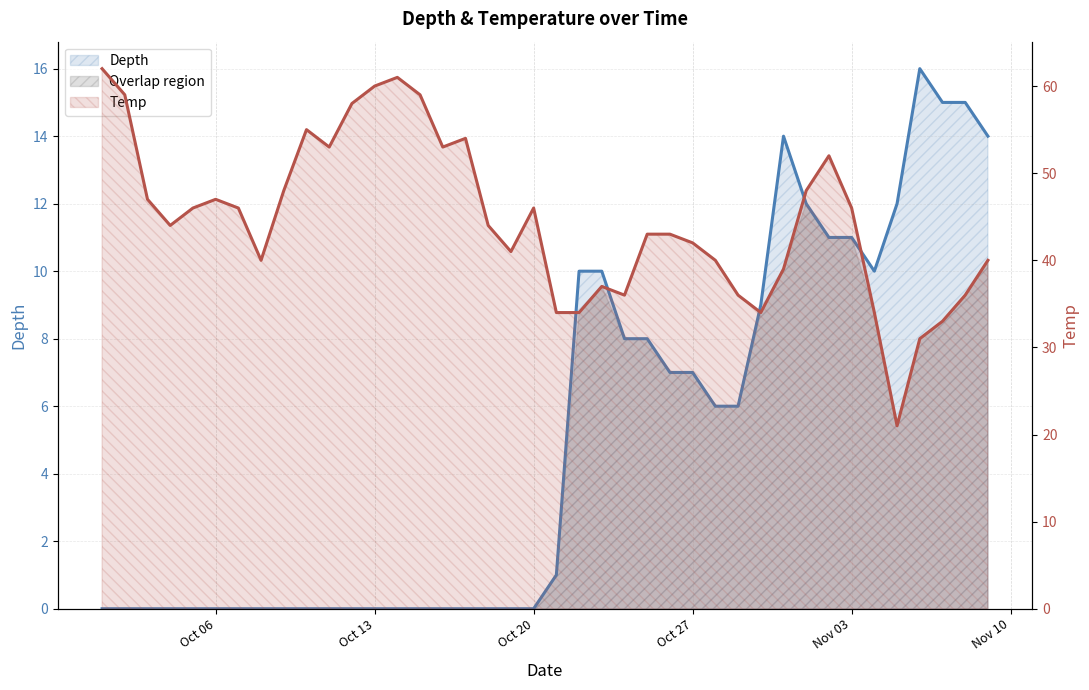

Which series has the largest range (max minus min)?

Temp